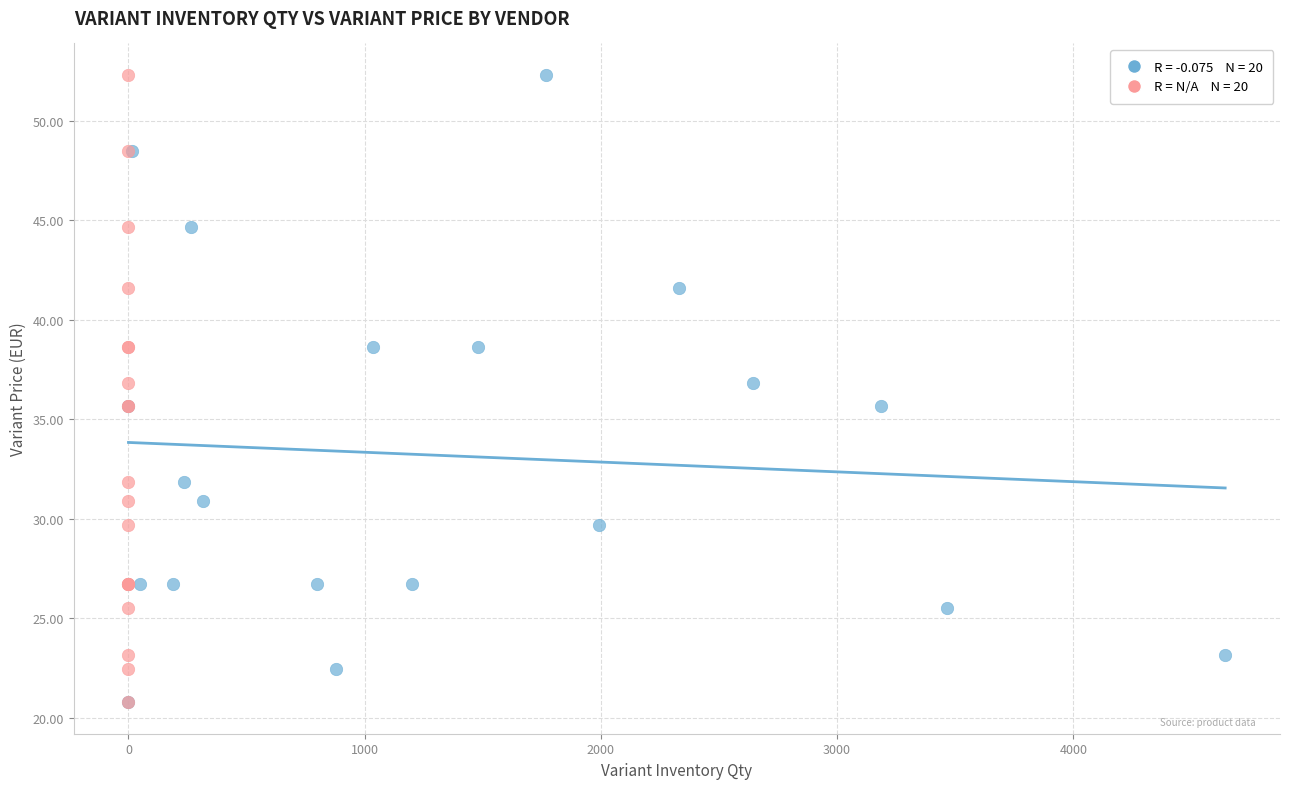

What are all the series names shown in the legend?

Сannovia, Hubertus